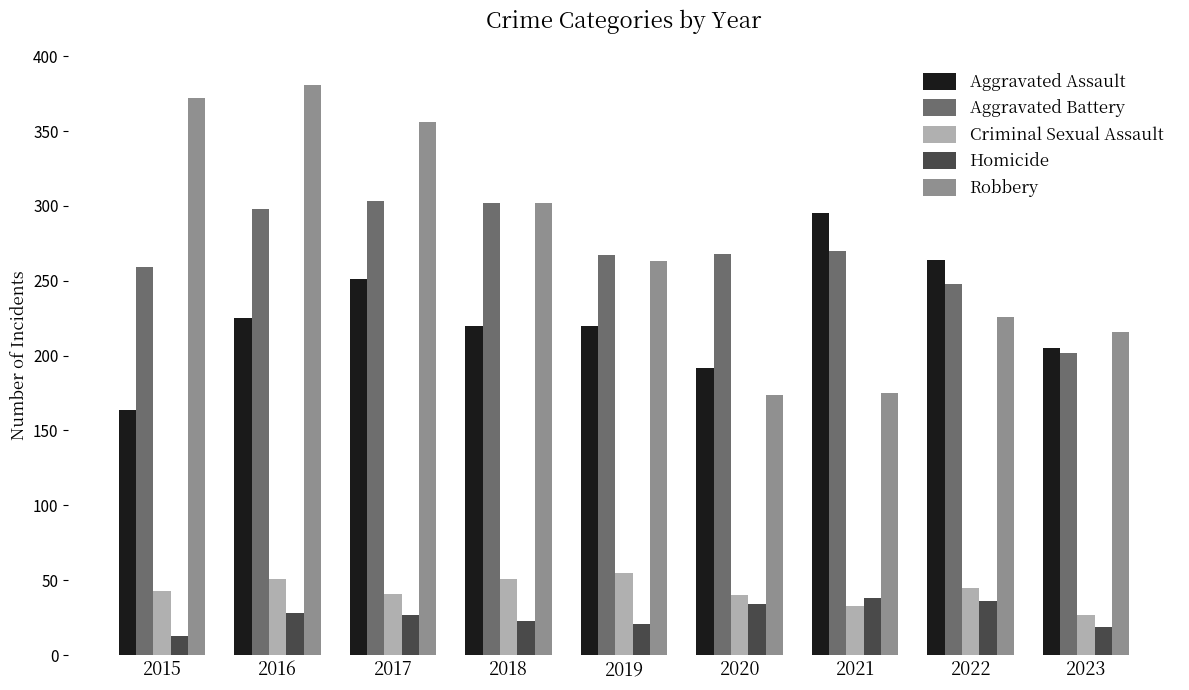

What is the total value across all series at 2019?

826